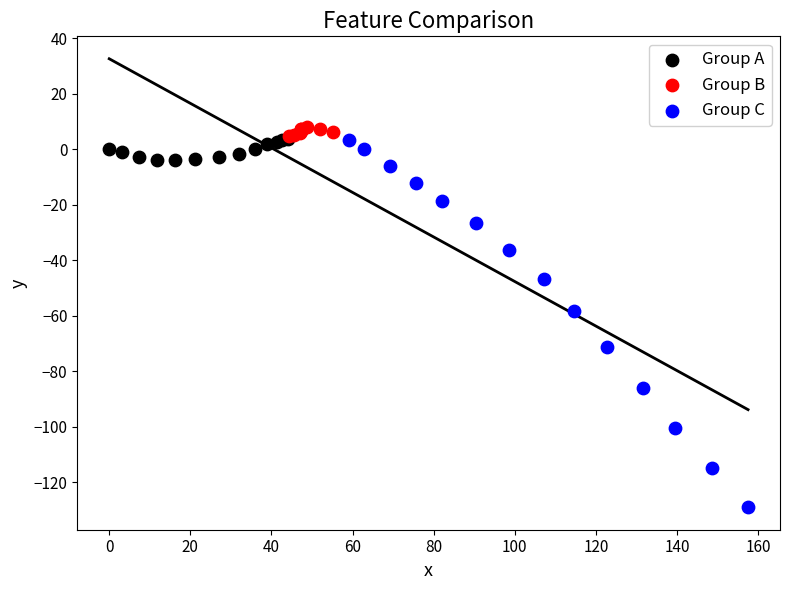

Which series has the largest Y range (max minus min)?

Group C